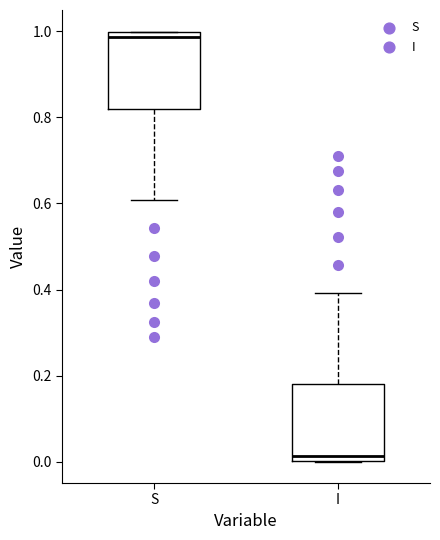

Where is the lower edge of the box for I on the y-axis? The values are not printed on the chart, so give them approximately, as read against the axis.

0.00